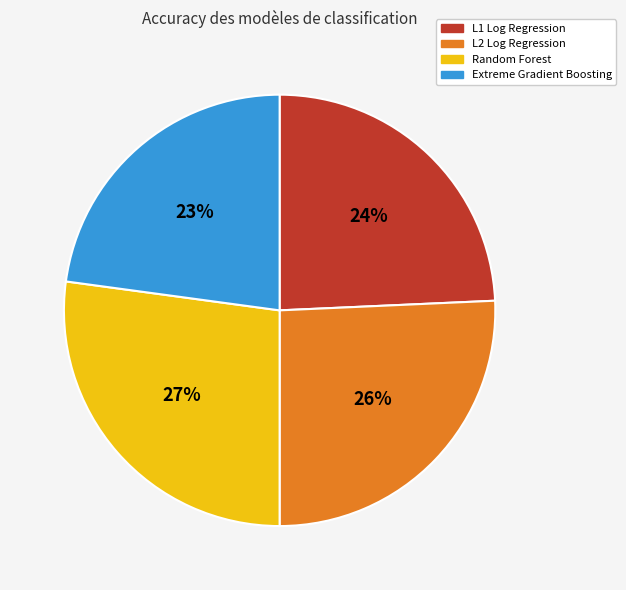

True or false: Extreme Gradient Boosting accounts for 9% of the total.

False